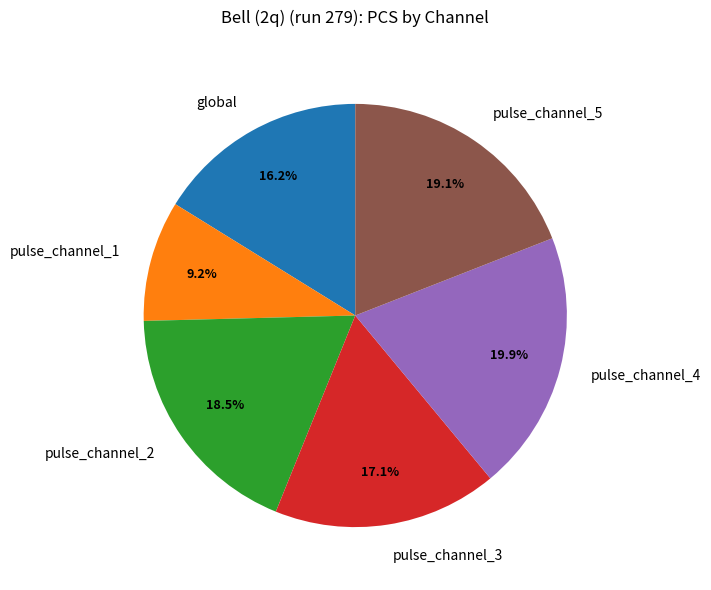

What portion of the pie excludes pulse_channel_3?

82.9%